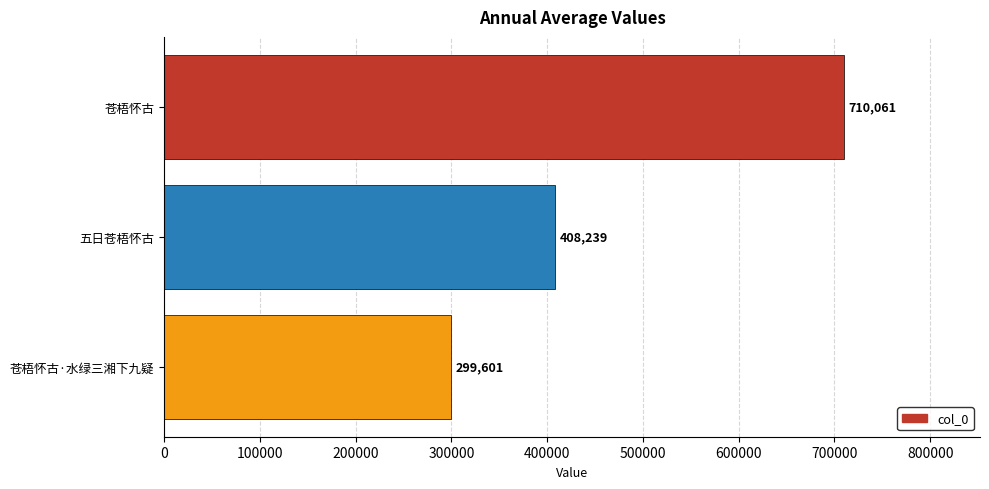

Reading bottom to top, extract all data points from this chart.

299601	408239	710061